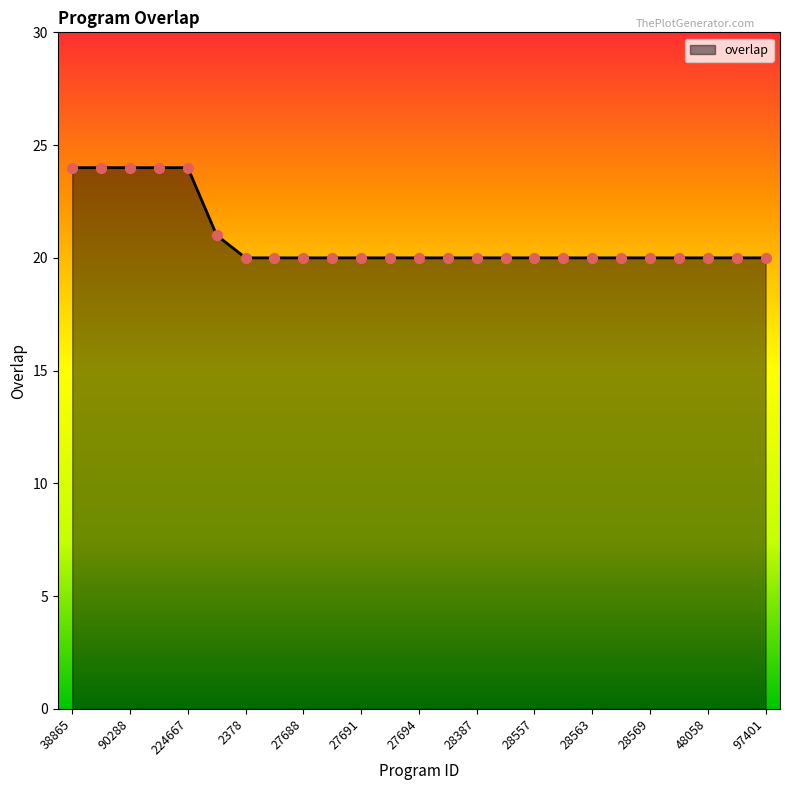

What is the difference between the maximum and minimum values?

4